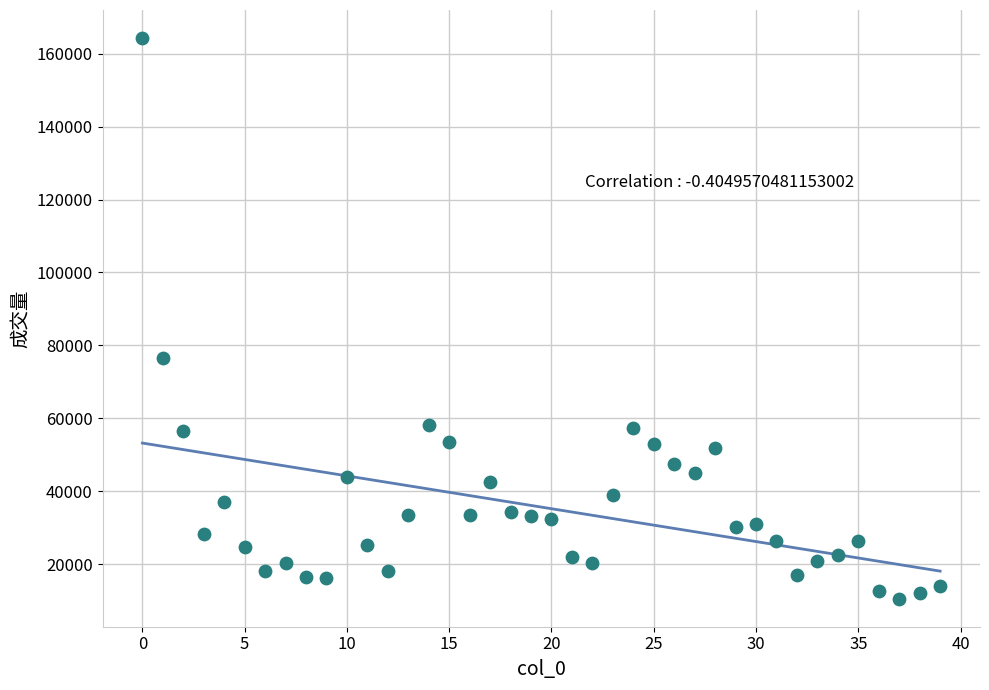

What Y value in the scatter plot is closest to 87428?

76661